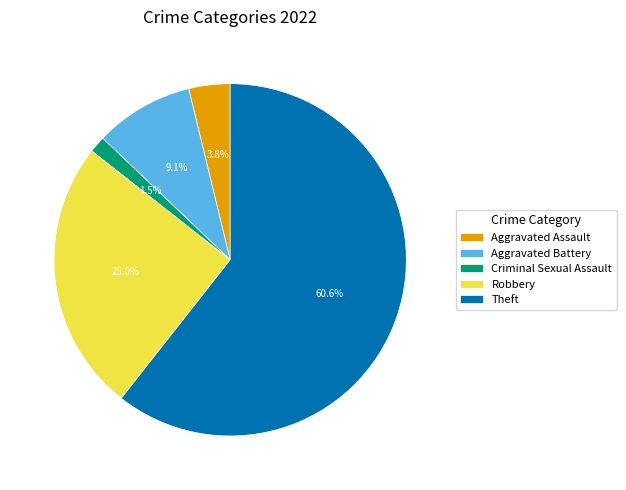

Which slice represents more than half of the pie?

Theft